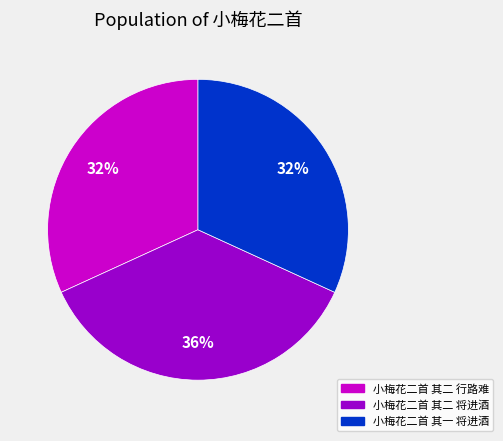

How many slices are in this pie chart?

3